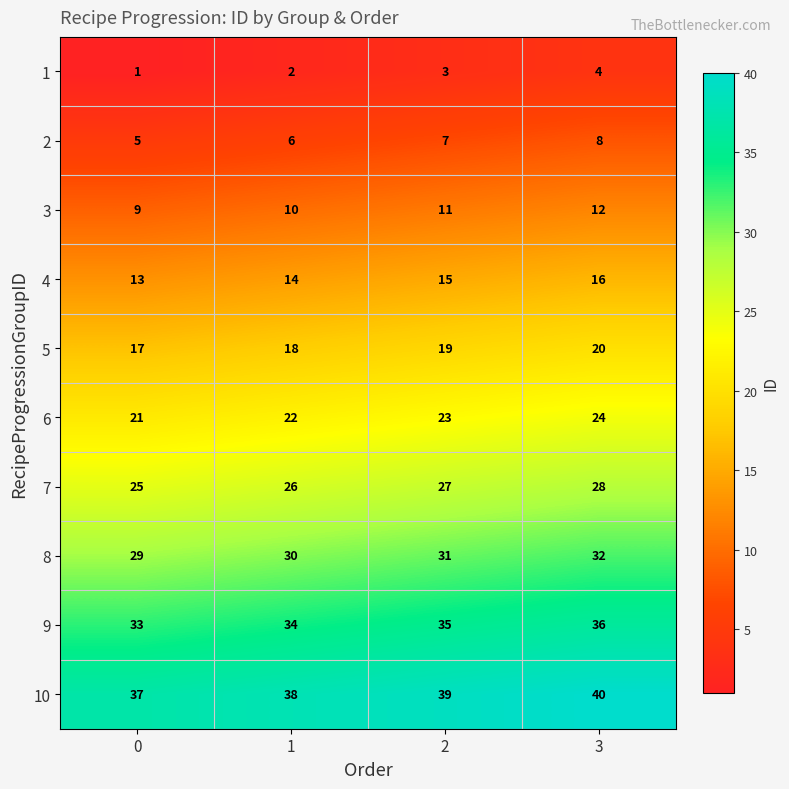

Count the number of categories in the chart.

4